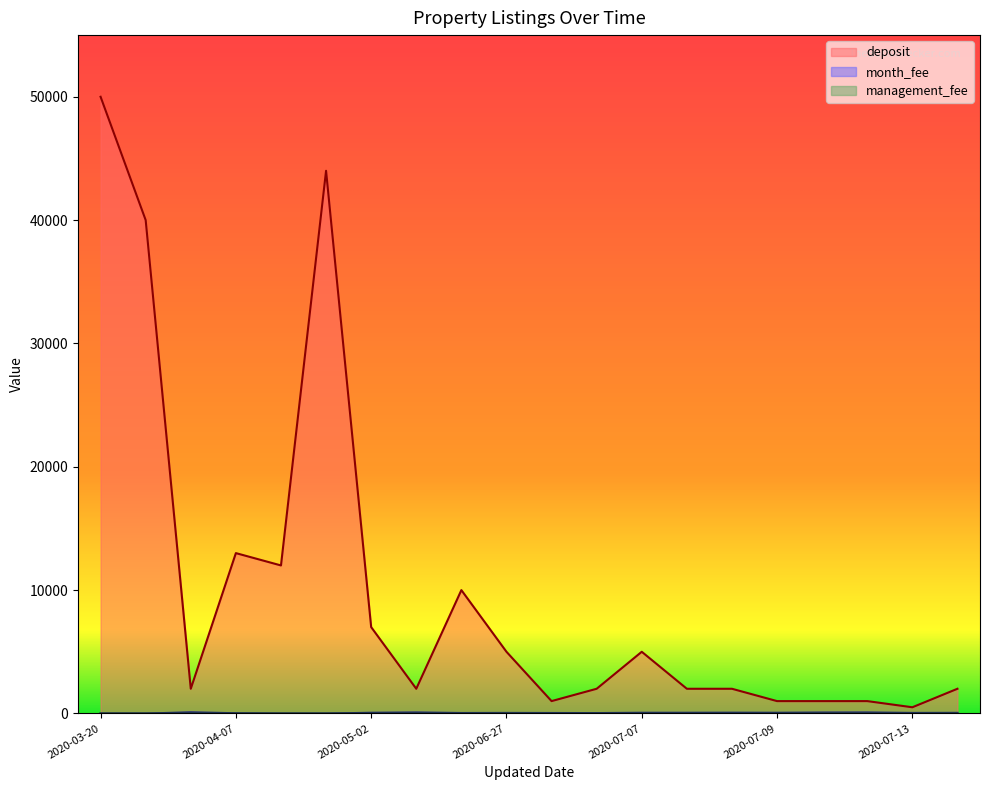

Which series has the widest spread of values?

deposit